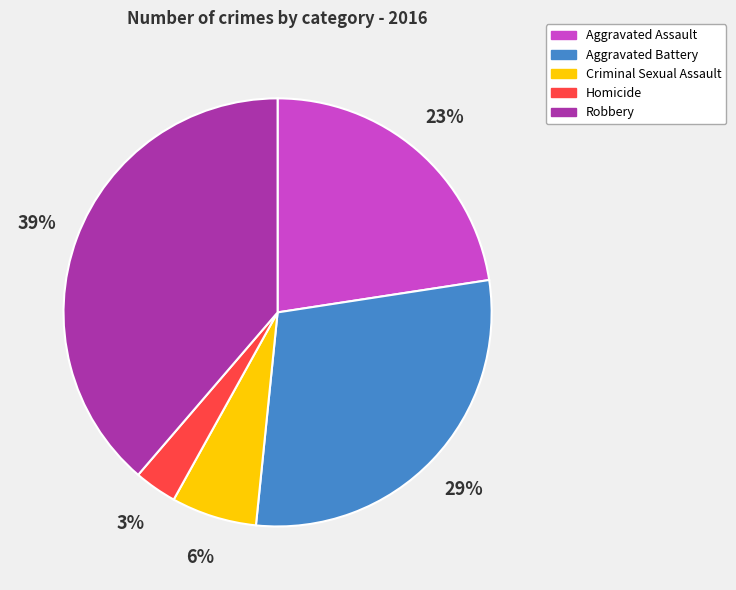

Is there any slice that represents more than half of the pie?

No